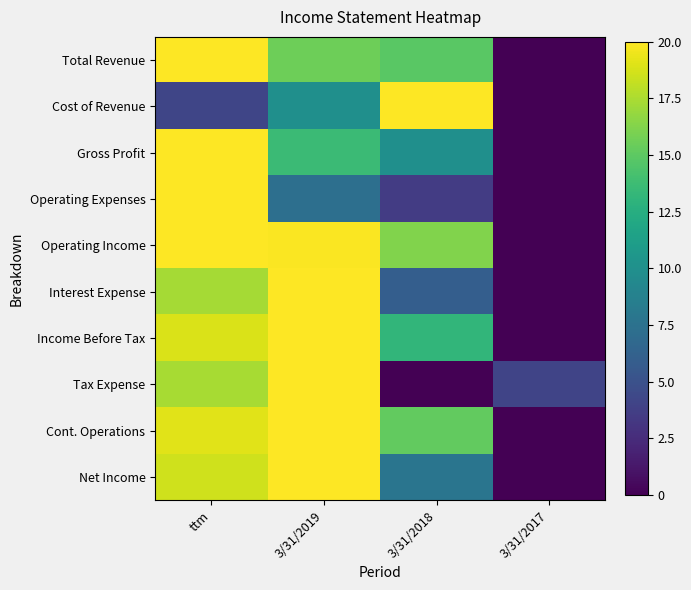

Count the number of data series in this chart.

10